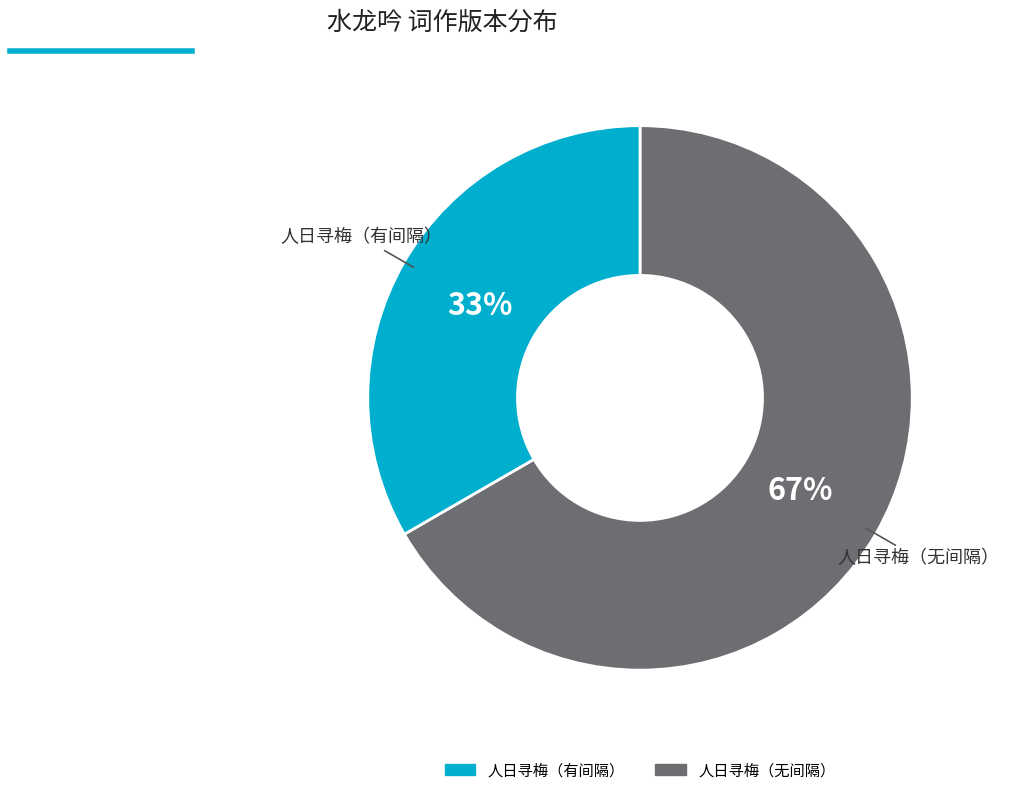

To the nearest percent, what is the average slice percentage?

50%